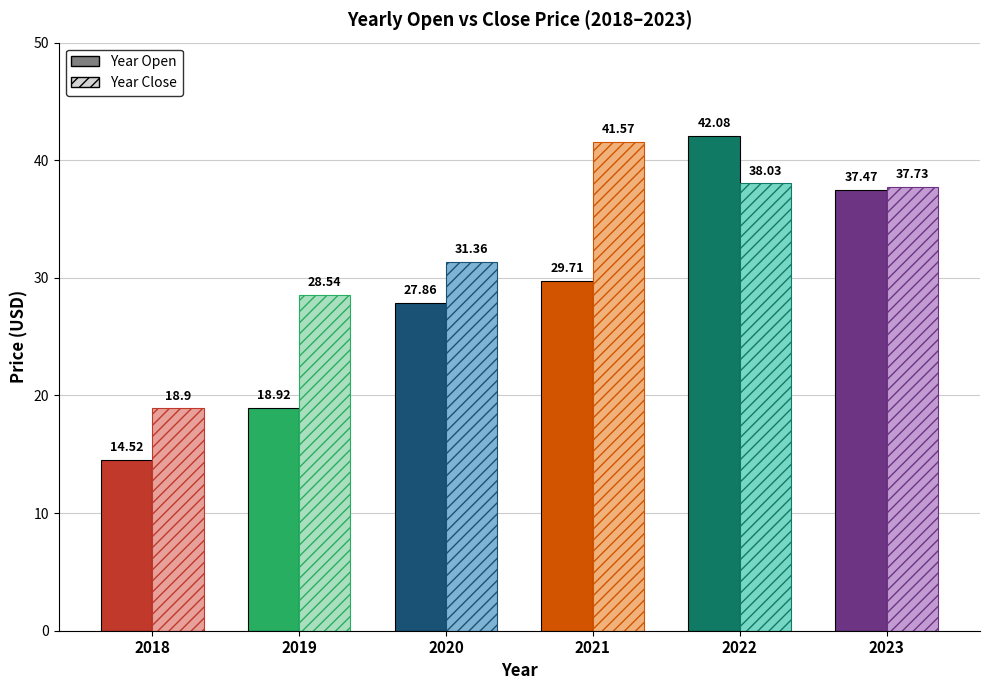

Which category has the lowest value across all series?

2018